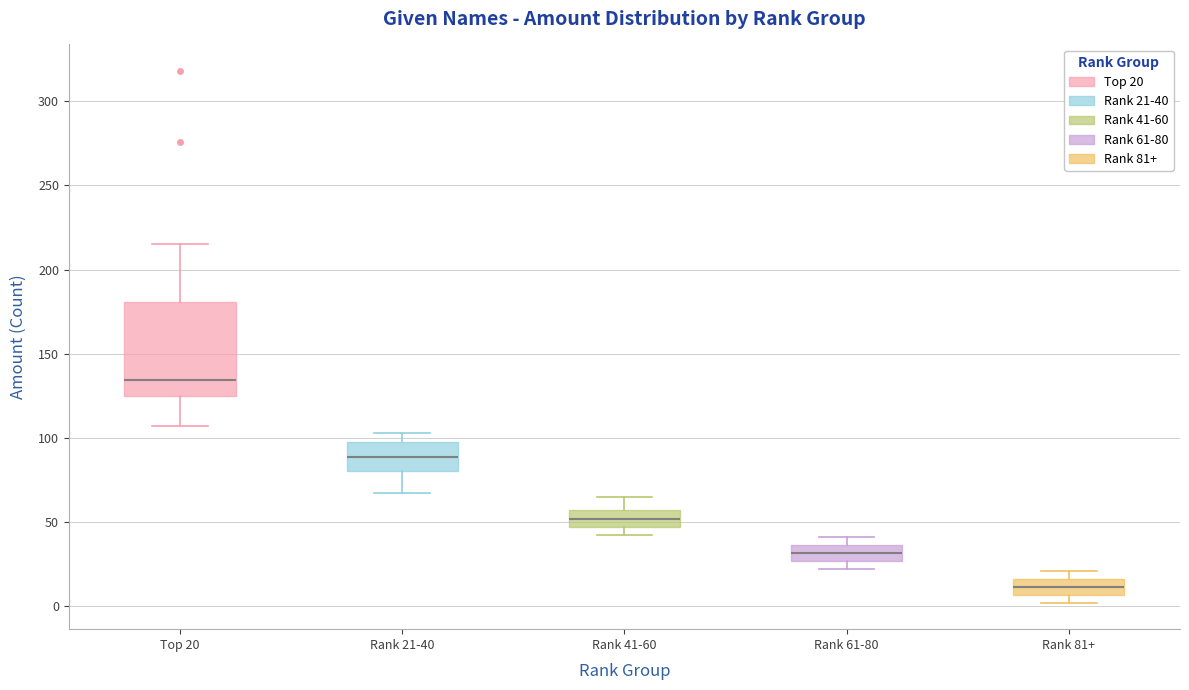

Which box's median line is the highest?

Top 20